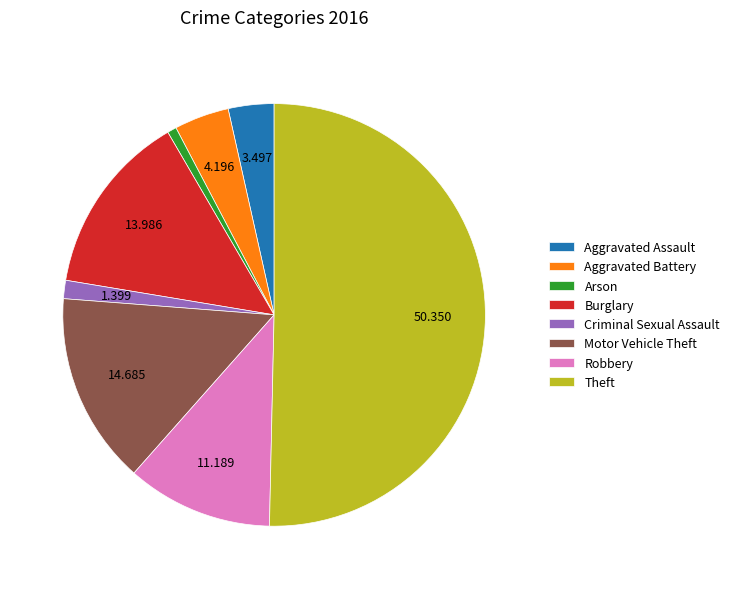

Combined, do Motor Vehicle Theft and Criminal Sexual Assault account for over 50%?

No